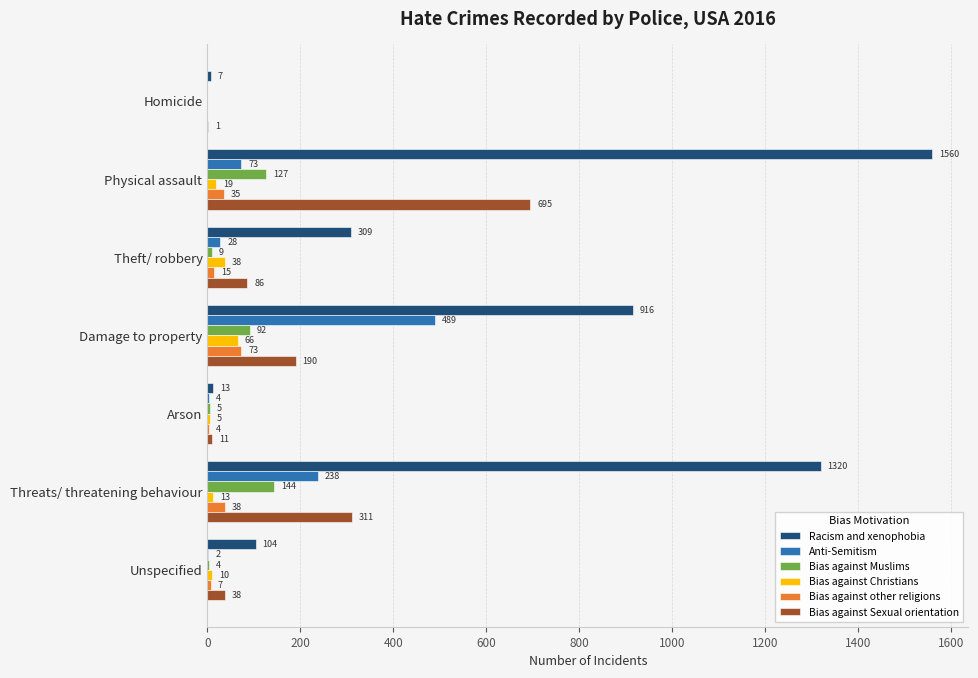

How many positive values does the Bias against Muslims series have?

6